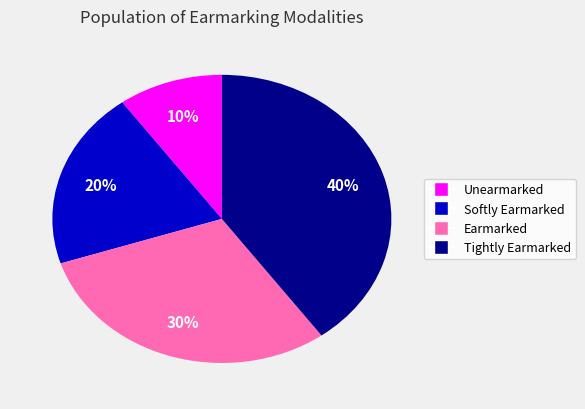

To the nearest percent, what portion does Tightly Earmarked represent?

40%